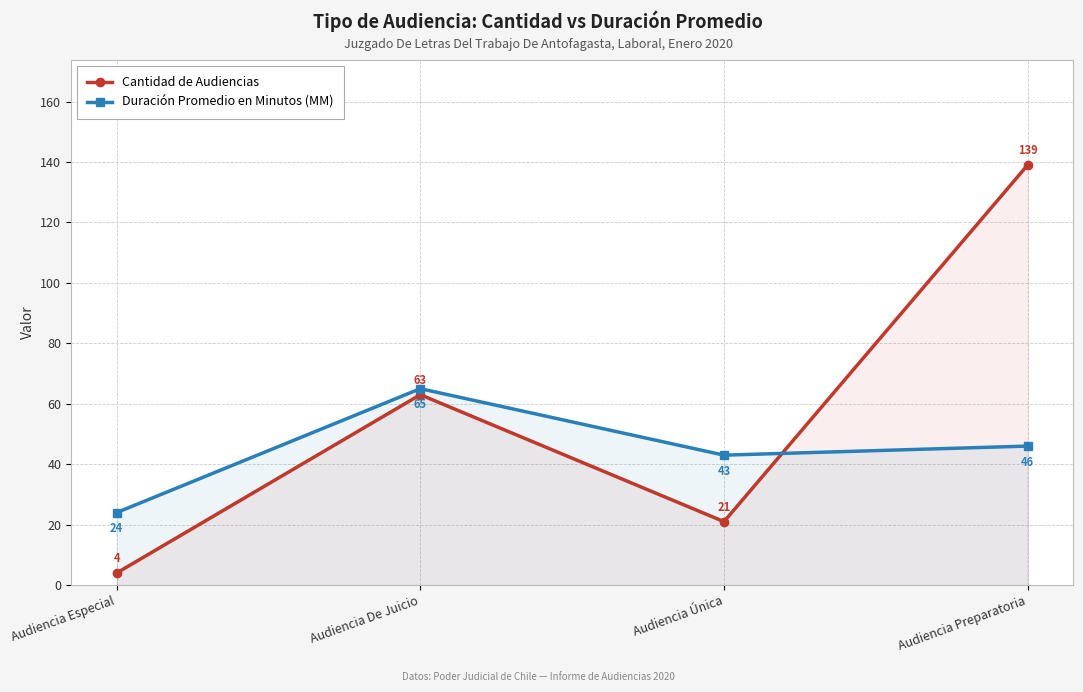

Which series has the largest range (max minus min)?

Cantidad de Audiencias